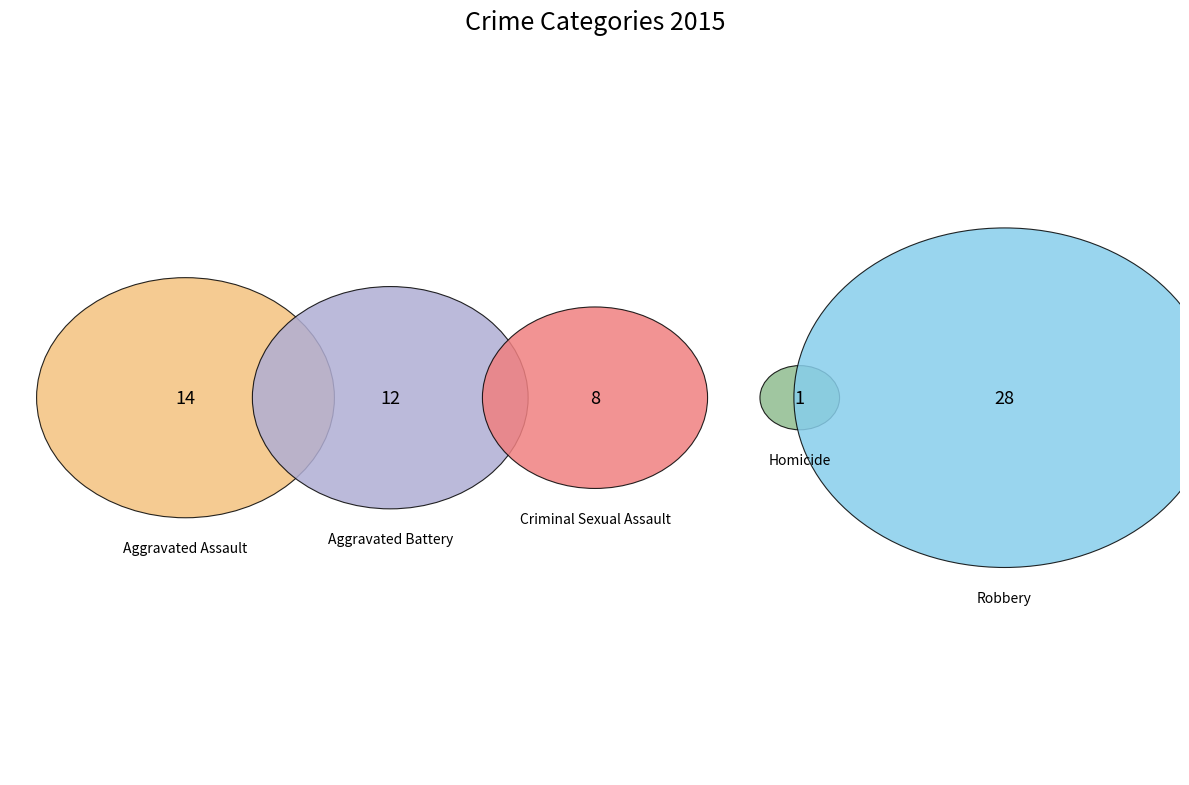

Which category has the smallest portion of the pie?

Homicide